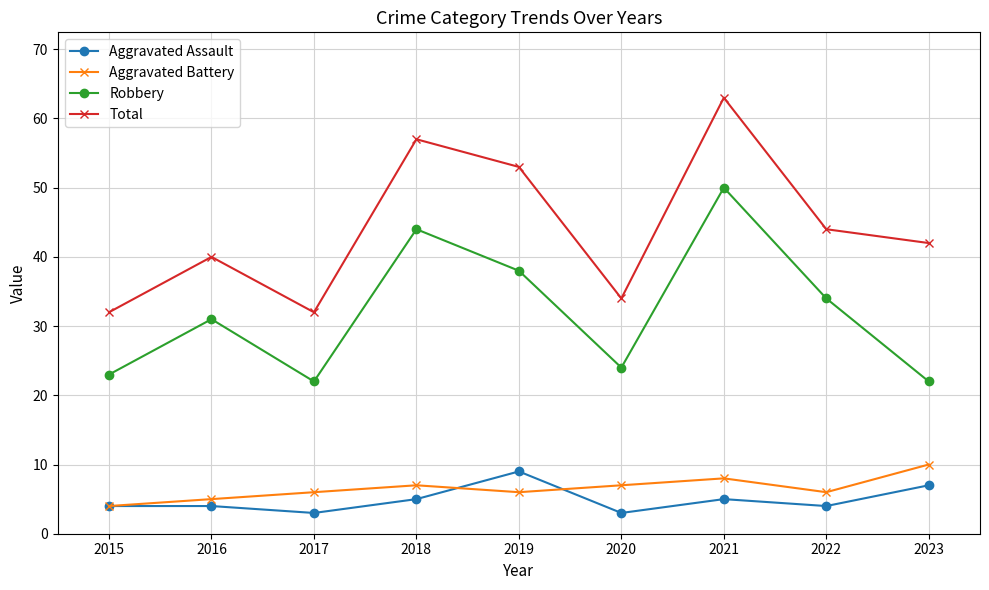

True or false: Robbery and Aggravated Battery intersect in this chart.

False